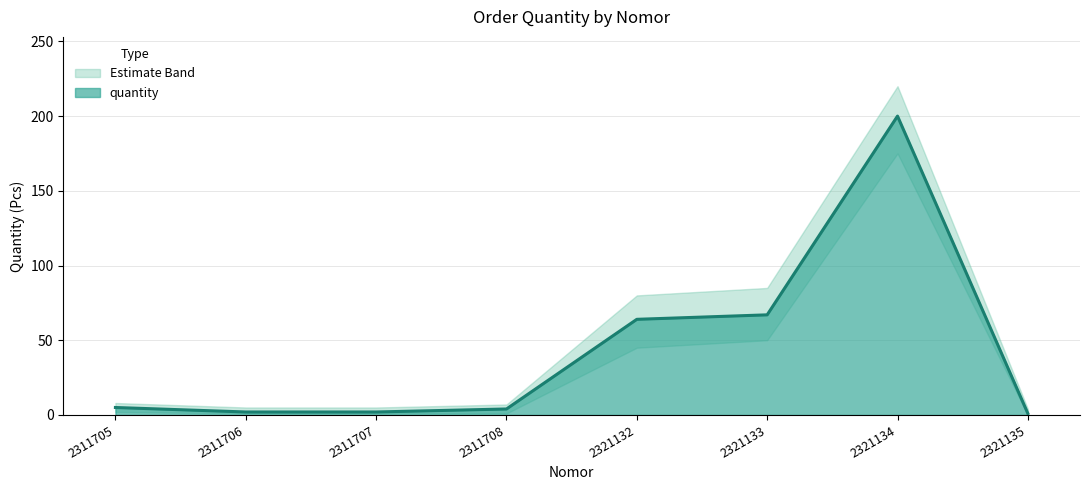

What is the difference between the quantity_upper values at 2321133 and 2311705?

77